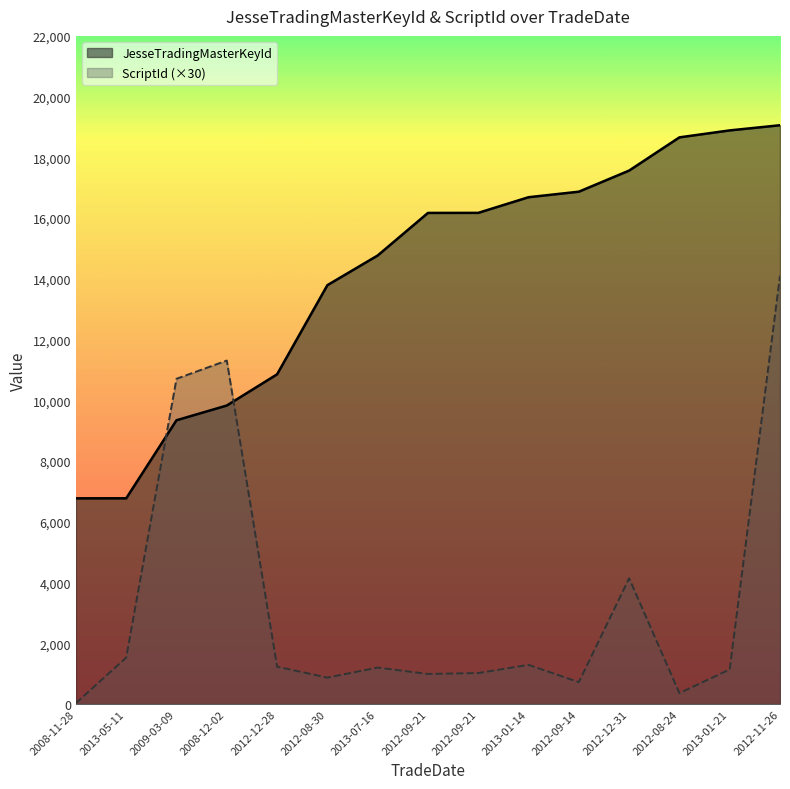

At how many categories does at least one series exceed 15264?

8